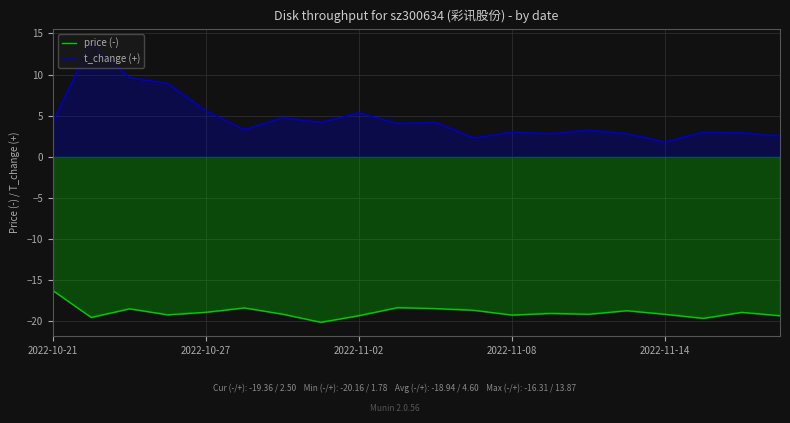

Which series has the largest total across all categories?

t_change (+)